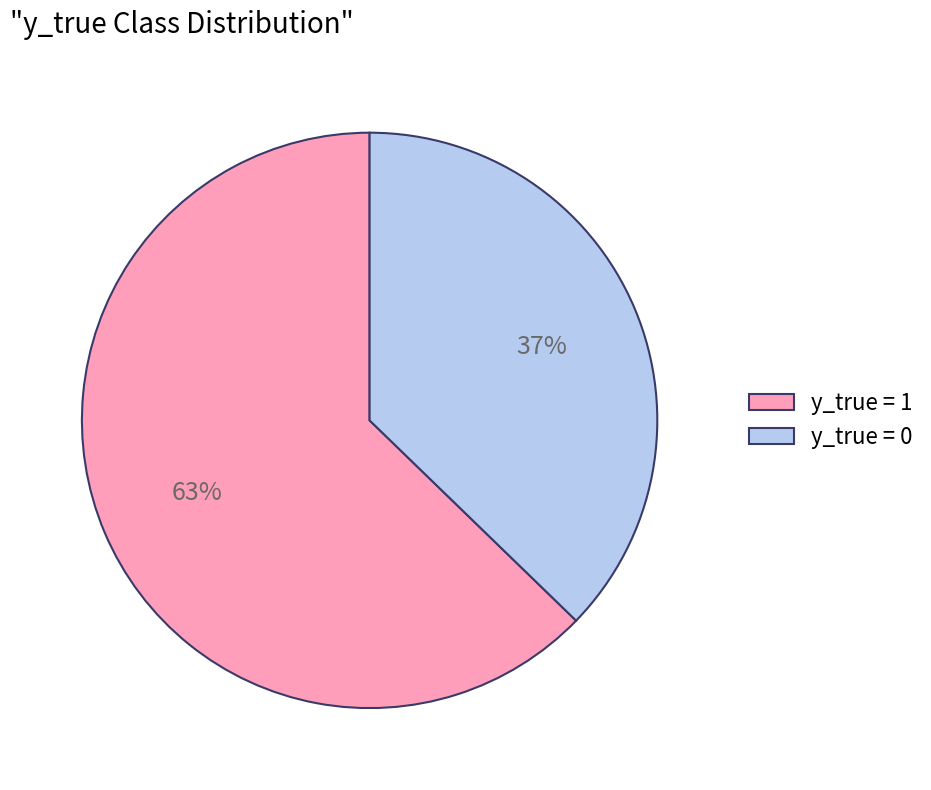

What percentage is the y_true = 0 slice, to the nearest percent?

37%